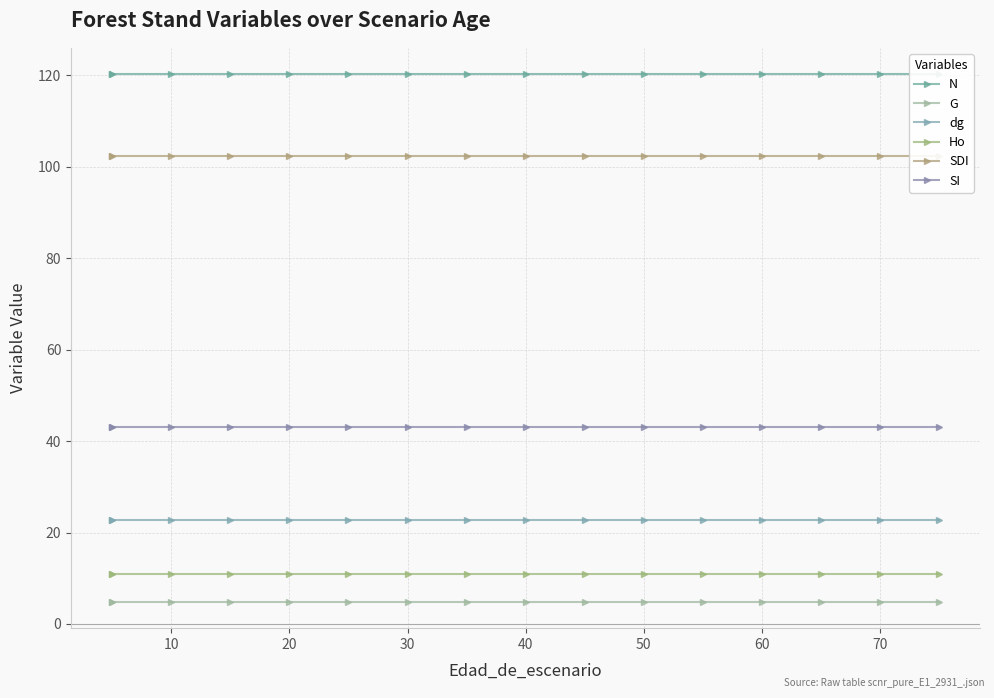

How many series are shown in this chart?

6